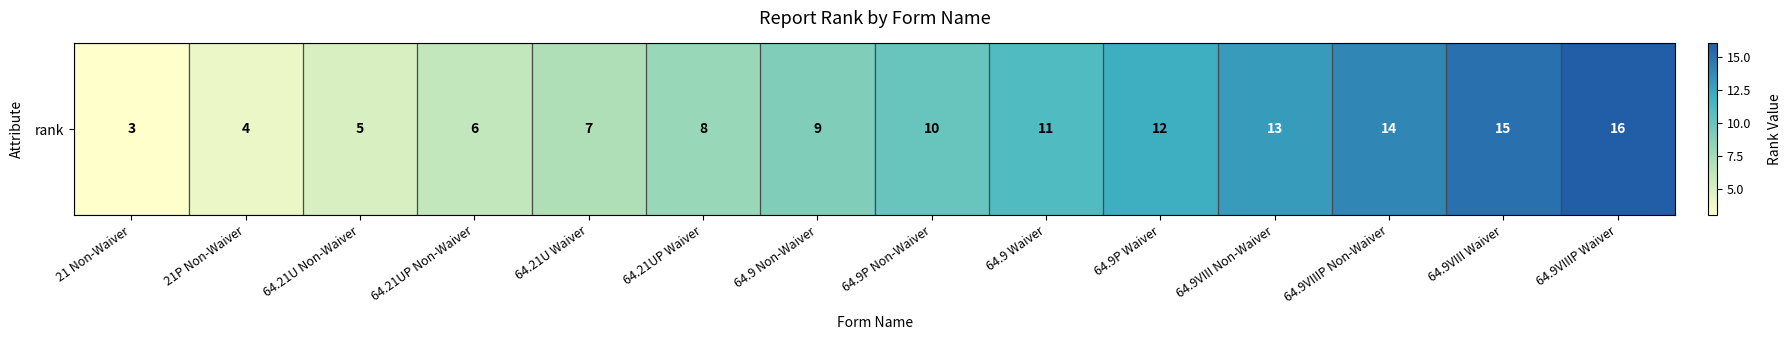

What is the difference between the maximum and second lowest values?

12